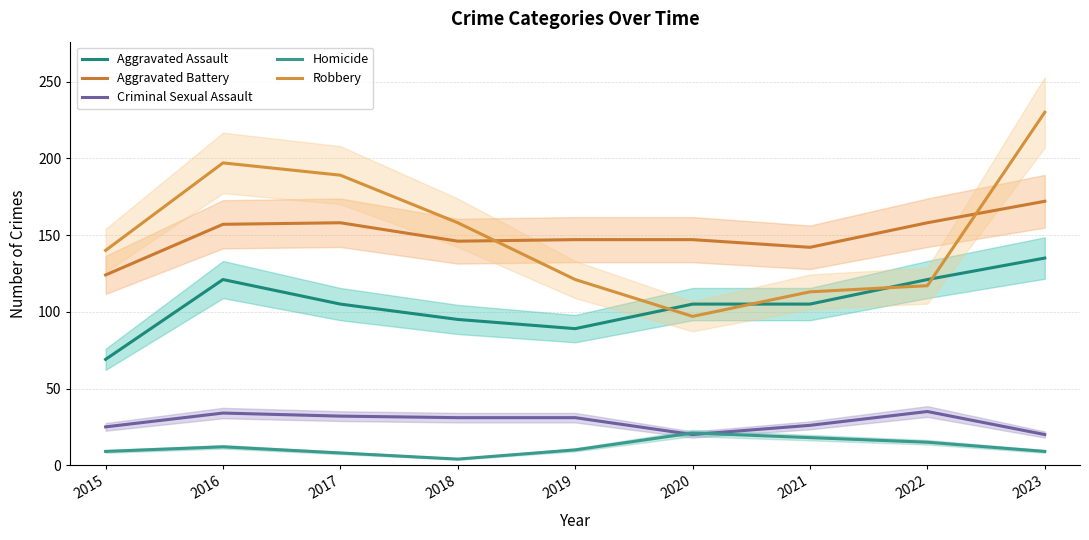

After their last crossing, which series has the higher values: Aggravated Battery or Robbery?

Robbery